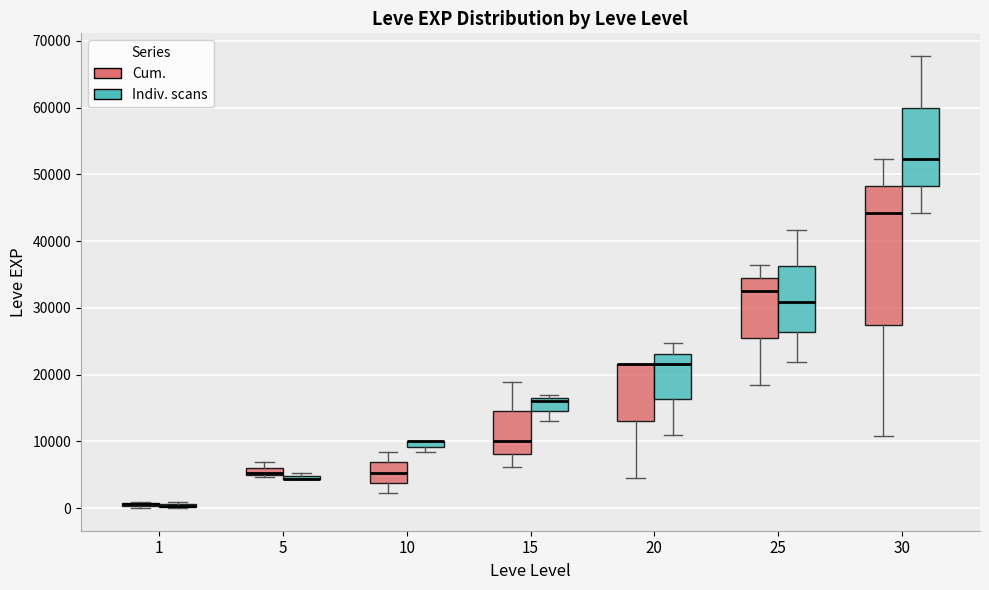

Where is the lower edge of the box for 1 (Indiv. scans) on the y-axis? The values are not printed on the chart, so give them approximately, as read against the axis.

0